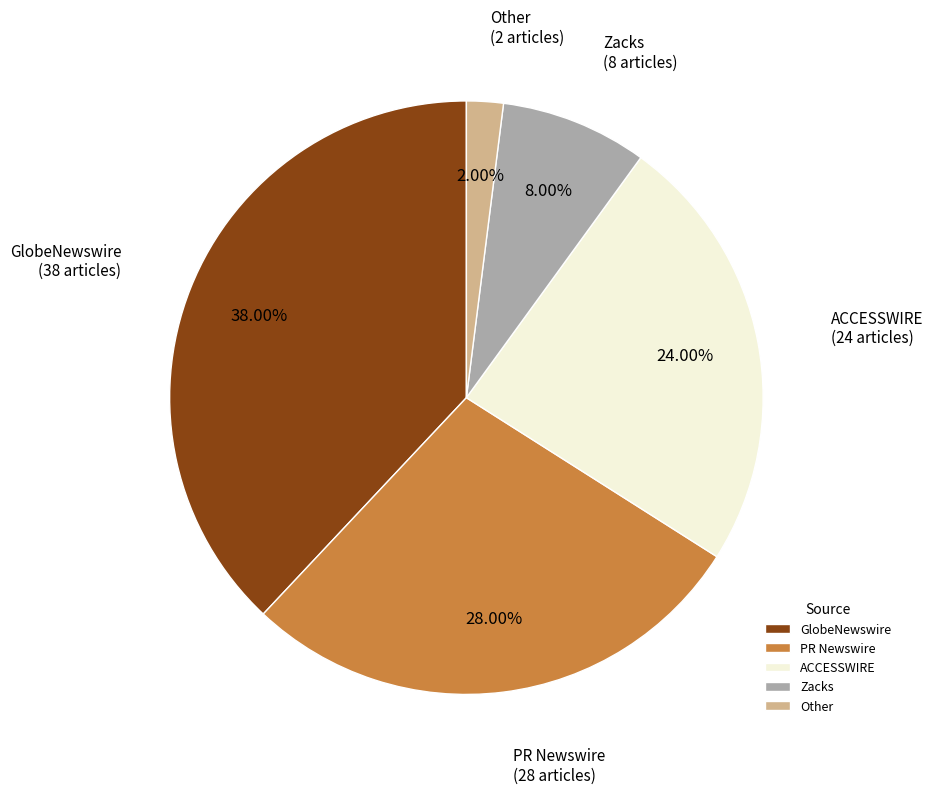

Approximately how many times larger is the value at ACCESSWIRE compared to PR Newswire?

0.9